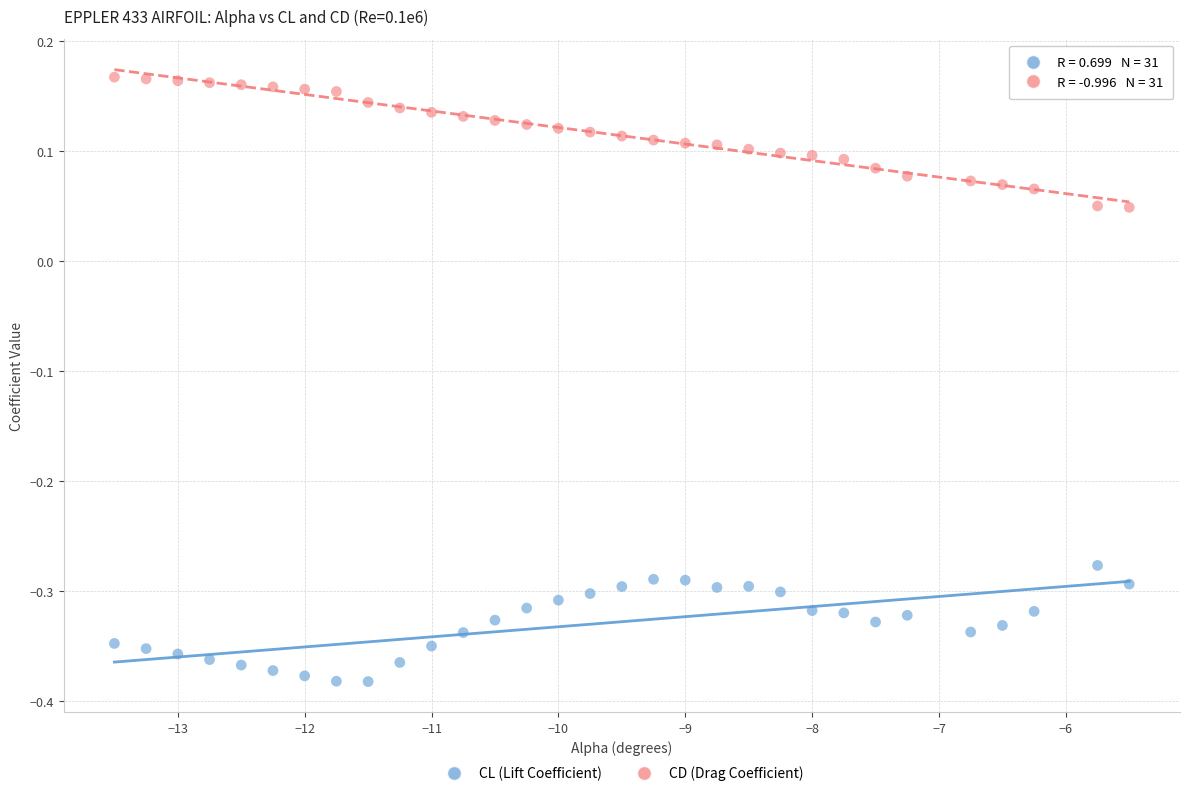

Which series reaches the maximum Y coordinate?

CD (Drag Coefficient)